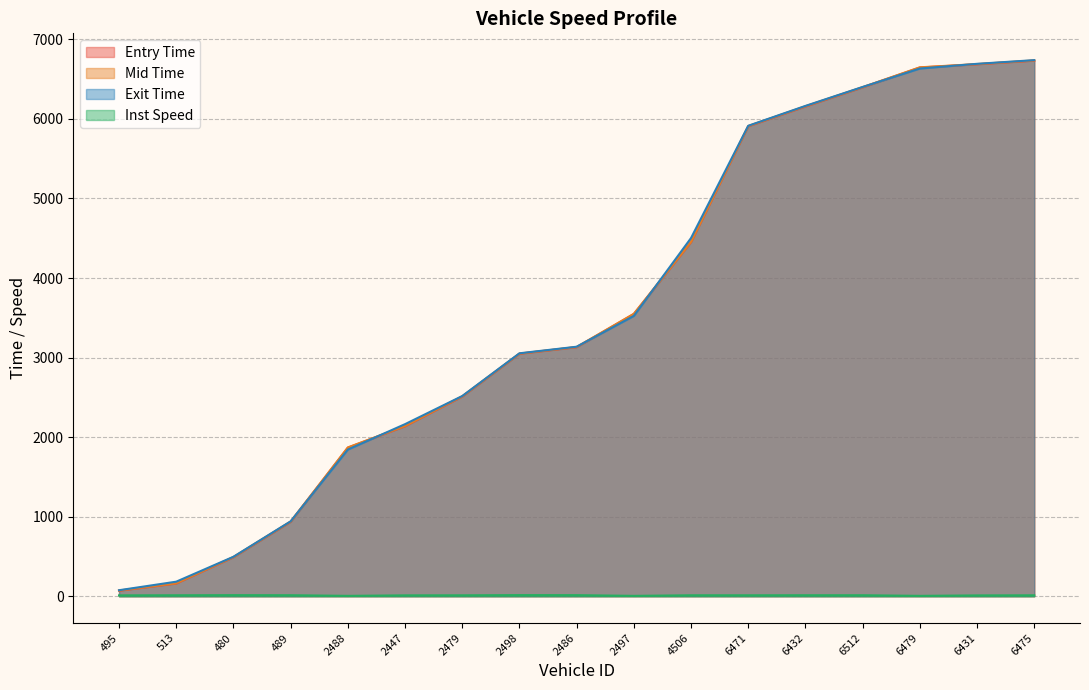

At which label is instspeed closest to 9?

6431